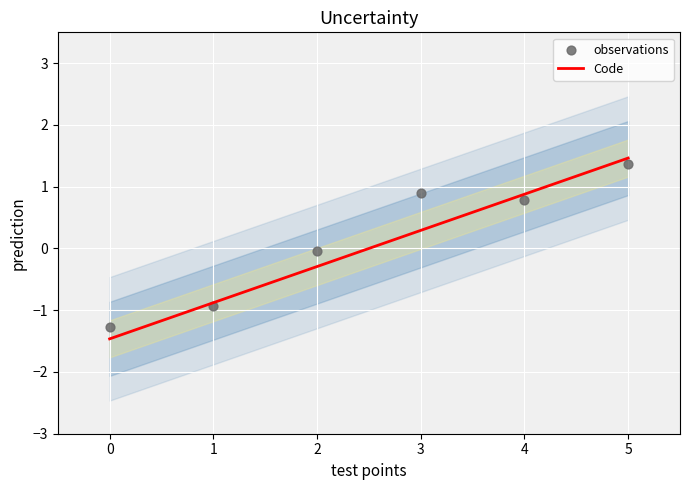

Which series contains the highest Y value?

Code